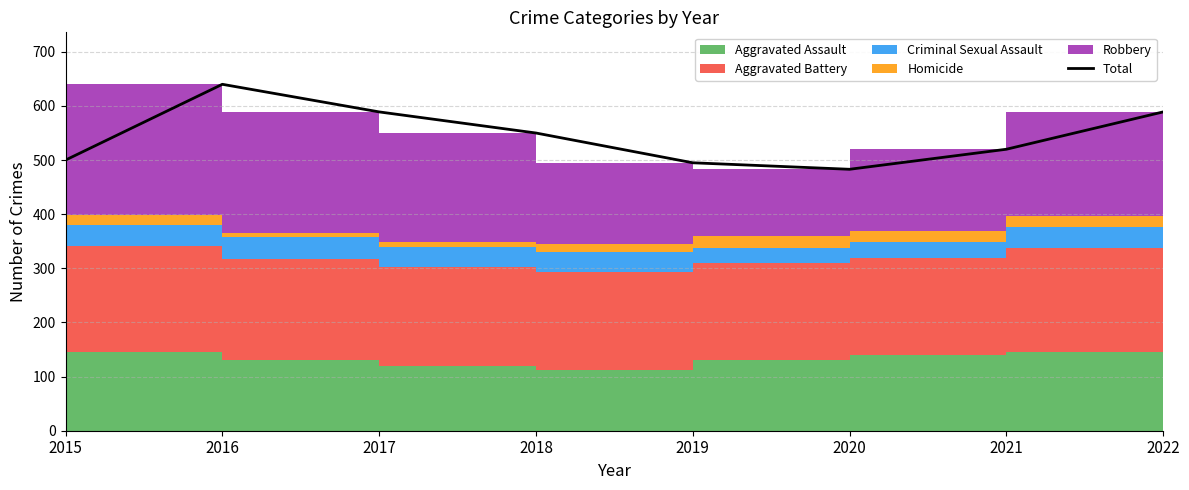

Which has a higher value, 2016 or 2020?

2016